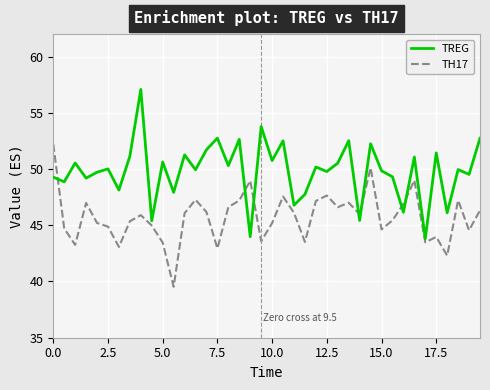

What is the maximum value for TREG?

57.1